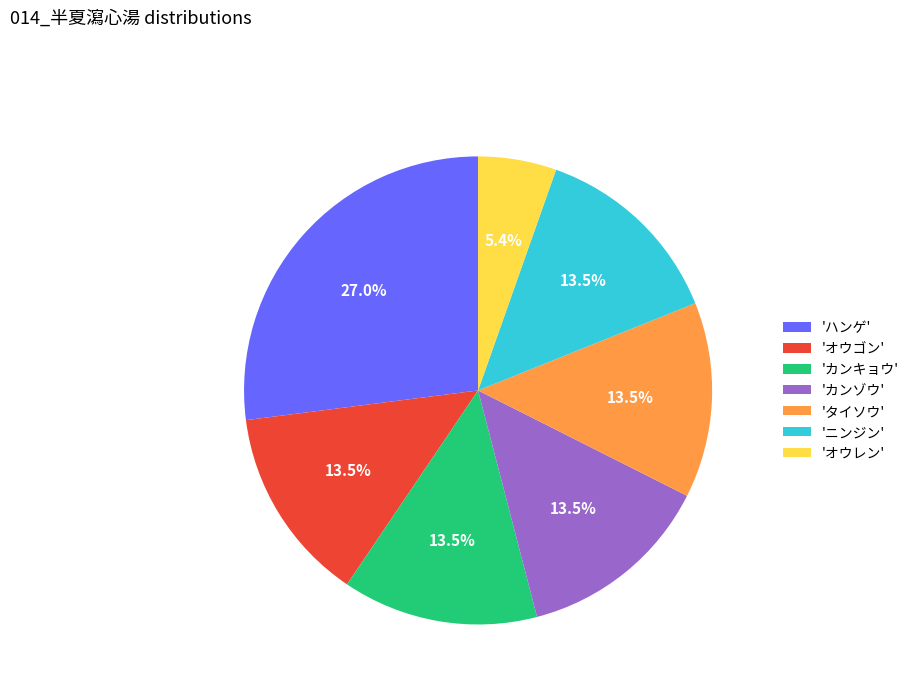

Which has a higher value, 'オウレン' or 'カンゾウ'?

'カンゾウ'